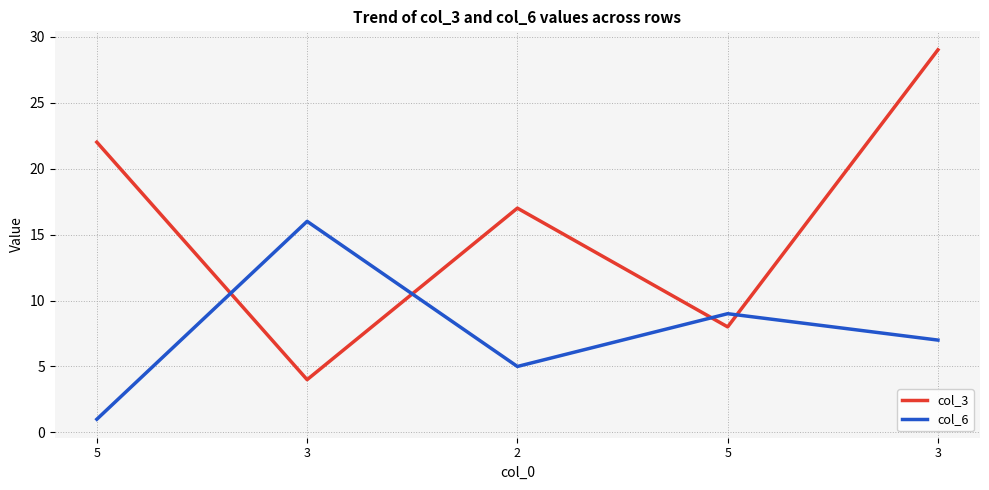

In col_3, how many points are higher than both neighbors (excluding endpoints)?

1